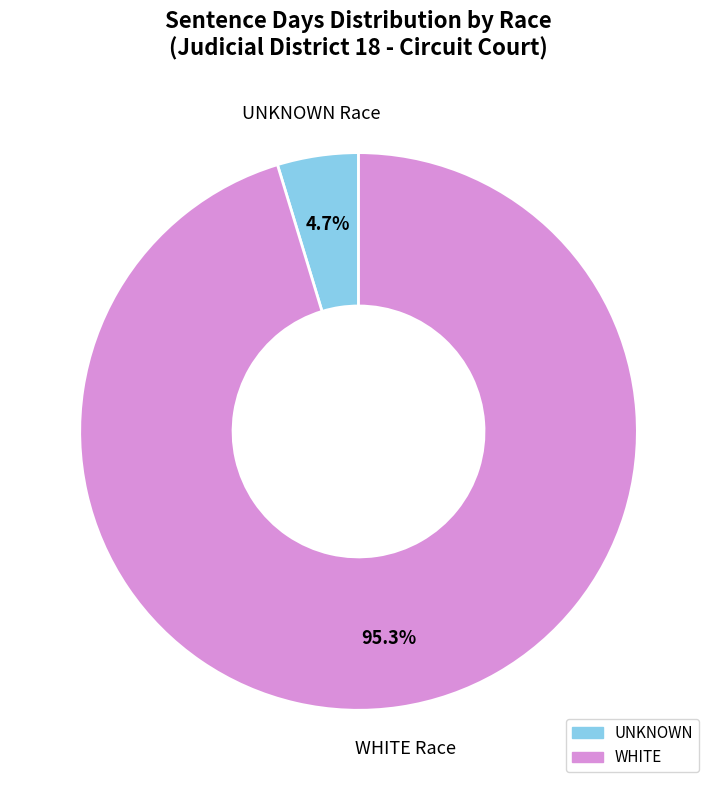

How many slices are in this pie chart?

2